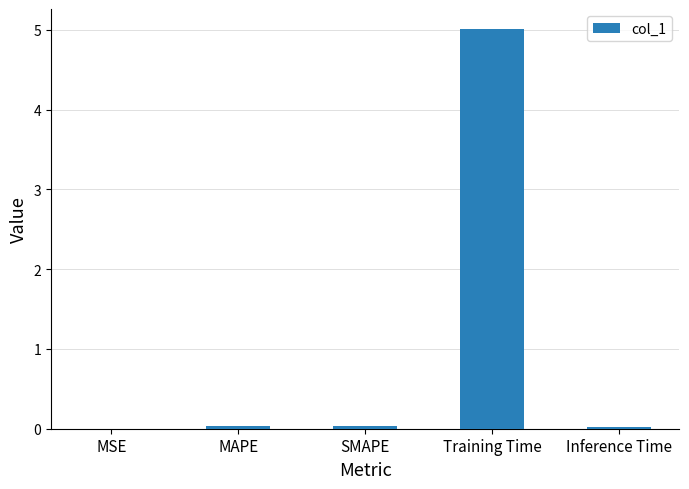

What is the sum of all values?

5.1